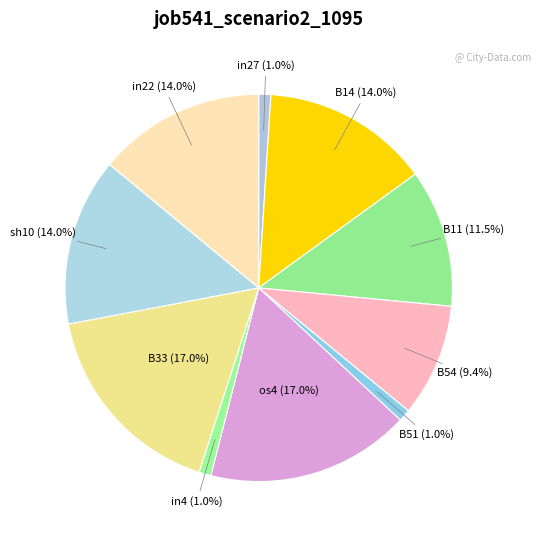

Count the number of slices in the pie.

10